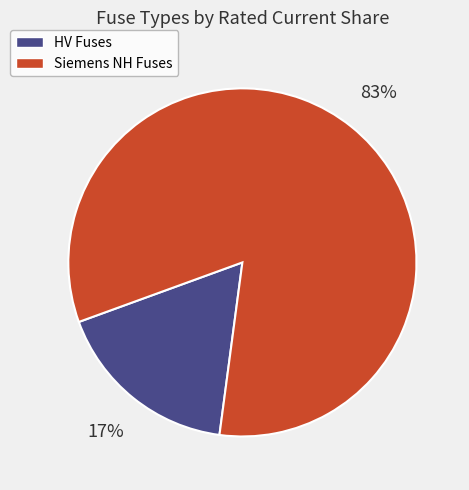

Does any single category account for the majority?

Yes